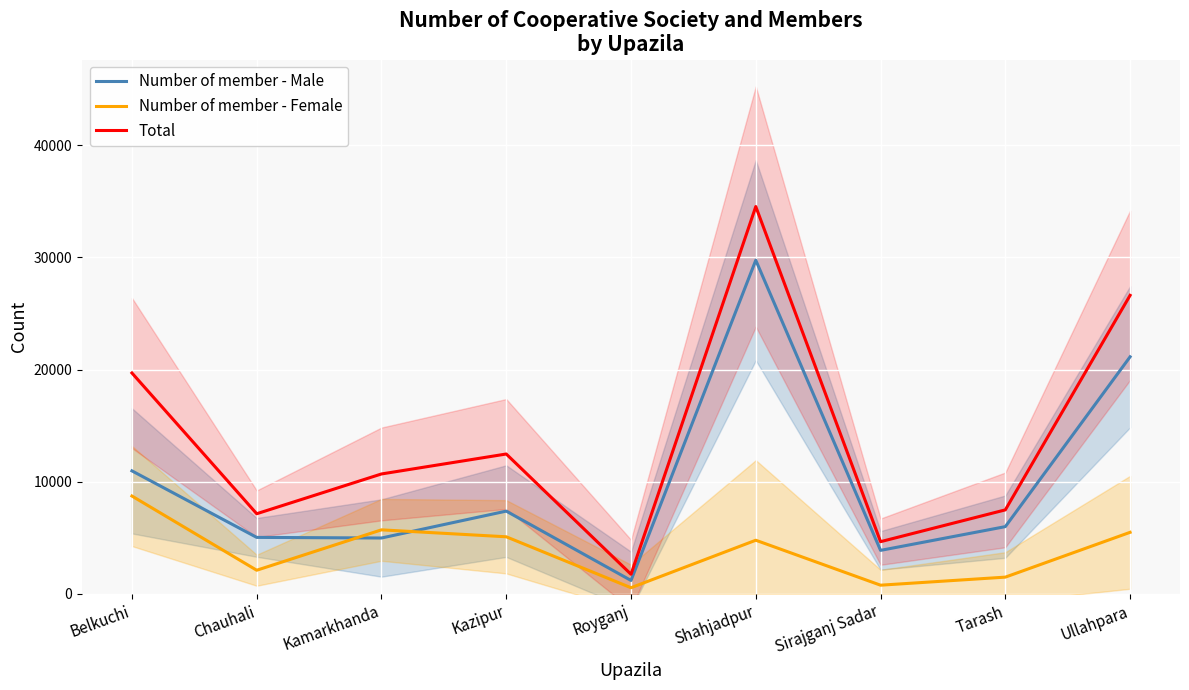

True or false: Total and Number of member - Female intersect in this chart.

False